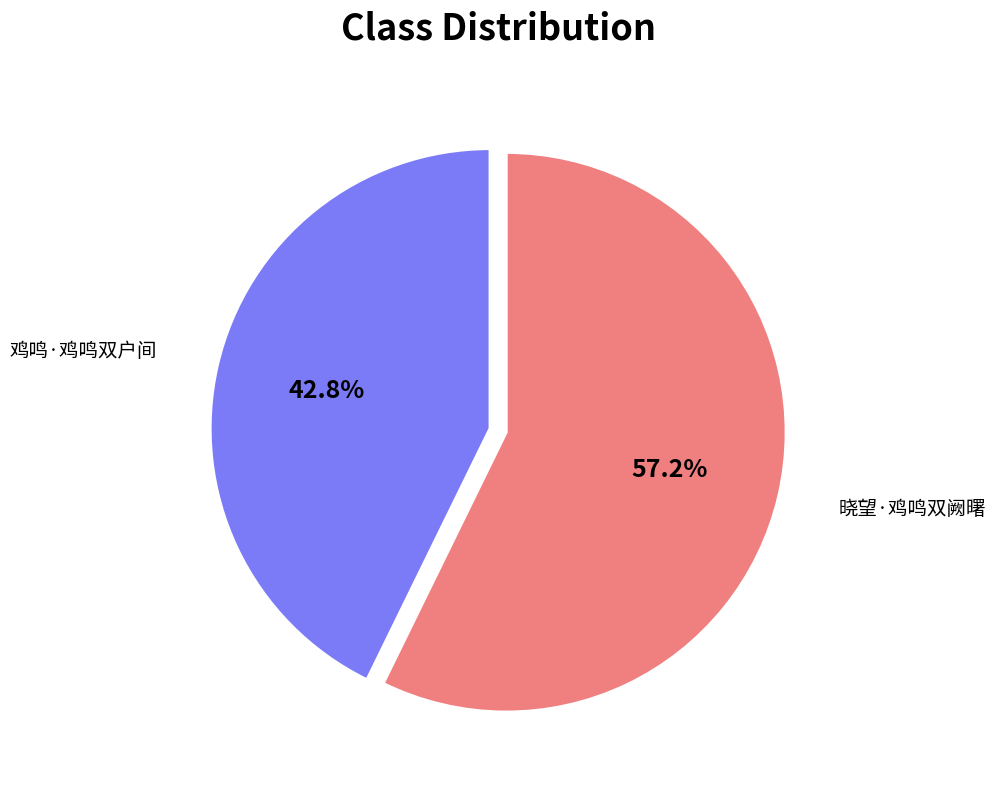

What percentage is the 鸡鸣·鸡鸣双户间 slice, to the nearest percent?

43%